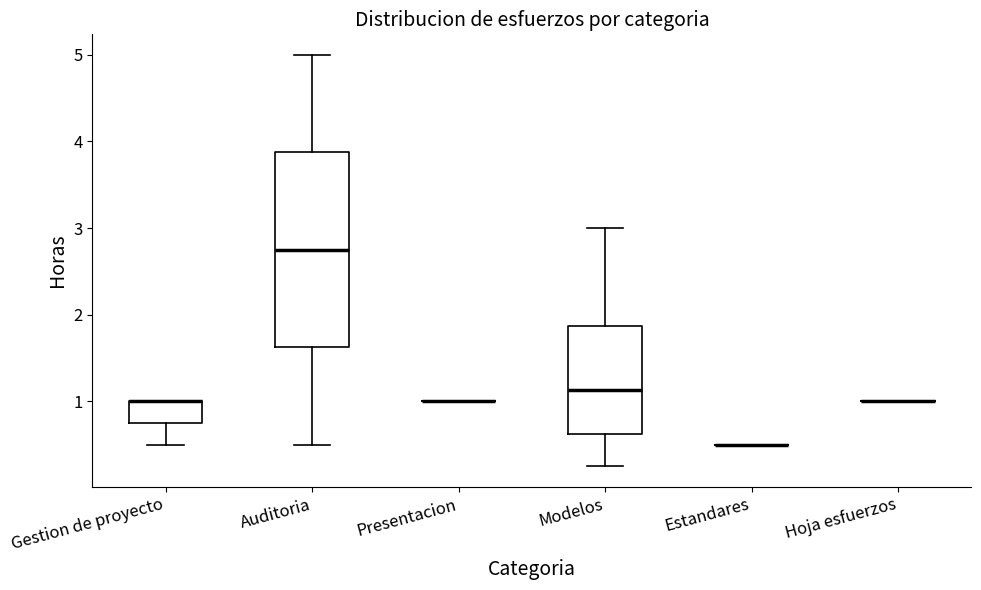

Reading left to right, read every box against the y-axis: the position of its median line, the range the box covers, and the ends of its whiskers. The values are not printed on the chart, so give them approximately, as read against the axis.

Gestion de proyecto: median 1.0 (drawn on the box's upper edge), box 0.8 to 1.0, whiskers 0.5 to 1.0
Auditoria: median 2.8, box 1.6 to 3.9, whiskers 0.5 to 5.0
Presentacion: box collapsed to a line at 1.0, whiskers 1.0 to 1.0
Modelos: median 1.1, box 0.6 to 1.9, whiskers 0.3 to 3.0
Estandares: box collapsed to a line at 0.5, whiskers 0.5 to 0.5
Hoja esfuerzos: box collapsed to a line at 1.0, whiskers 1.0 to 1.0